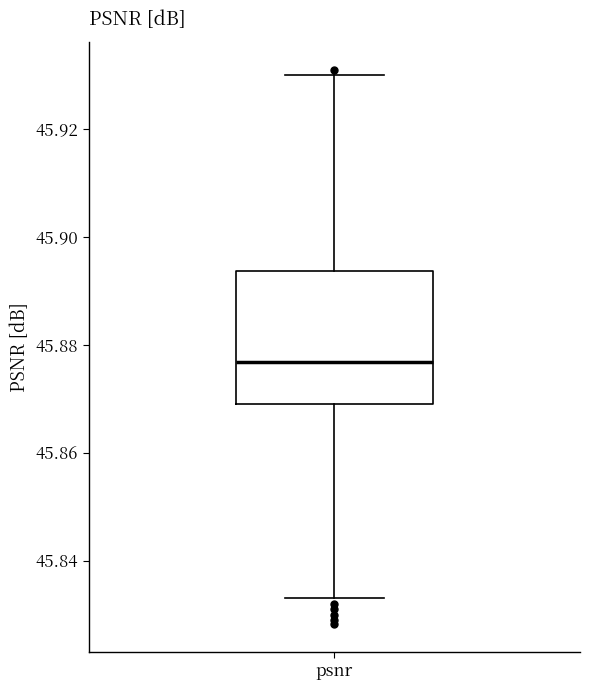

Where does the upper whisker of the box for psnr end on the y-axis? The values are not printed on the chart, so give them approximately, as read against the axis.

45.930